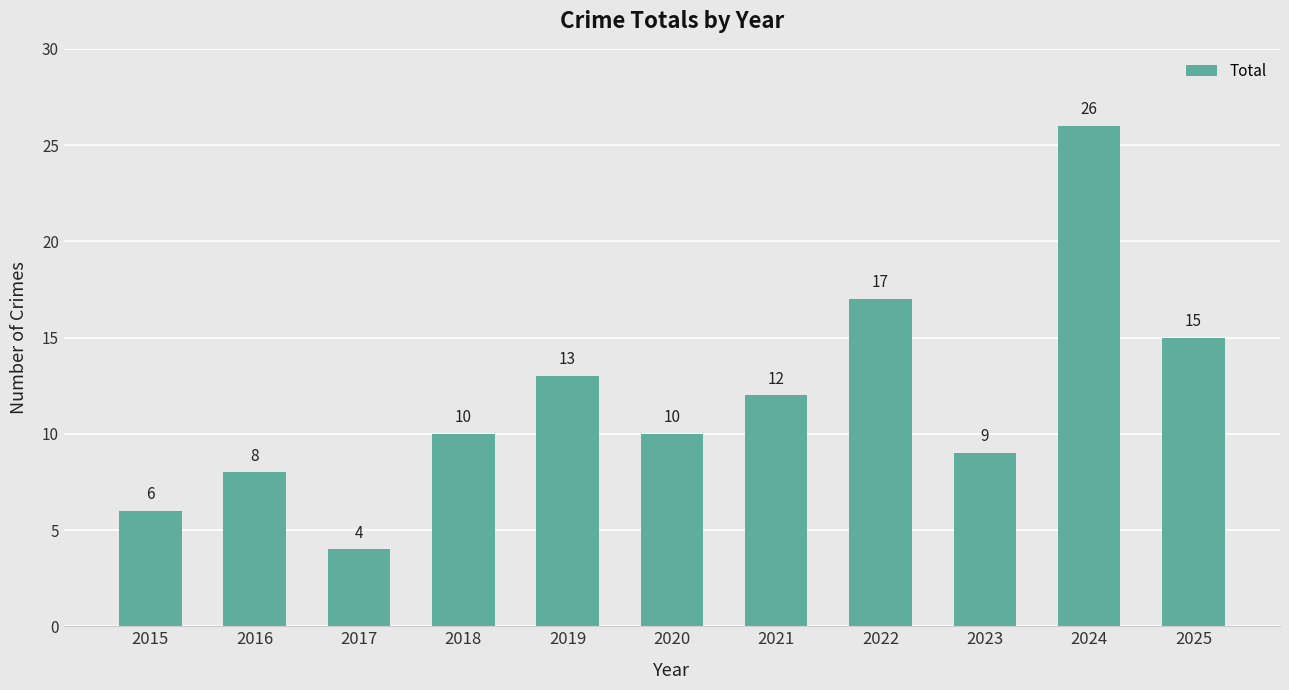

Which has a higher value, 2024 or 2023?

2024